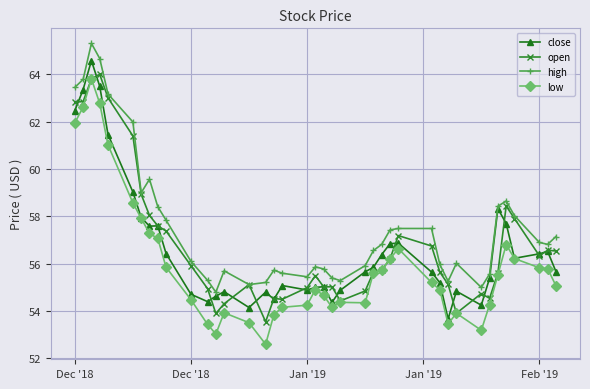

What is the highest value of the close series?

64.6